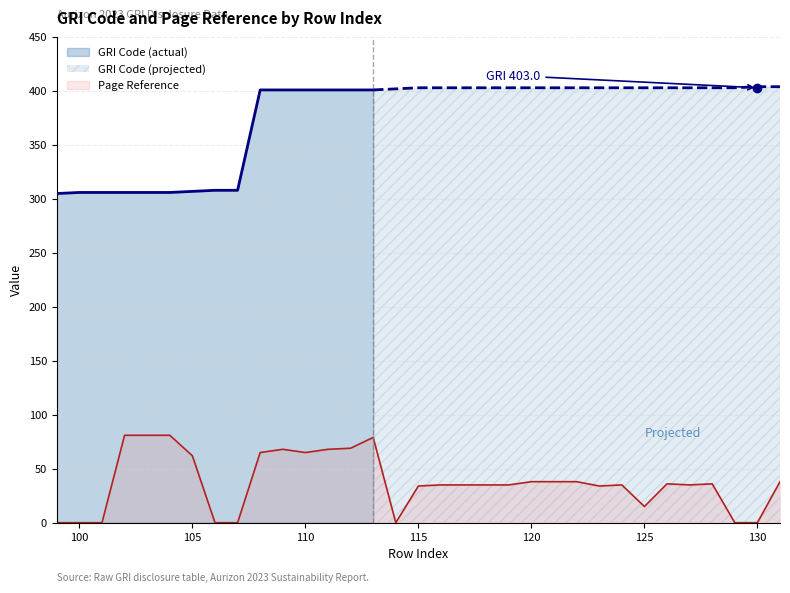

List the labels in order of value, largest first.

102, 103, 104, 113, 112, 109, 111, 108, 110, 105, 120, 121, 122, 131, 126, 128, 116, 117, 118, 119, 124, 127, 115, 123, 125, 99, 100, 101, 106, 107, 114, 129, 130